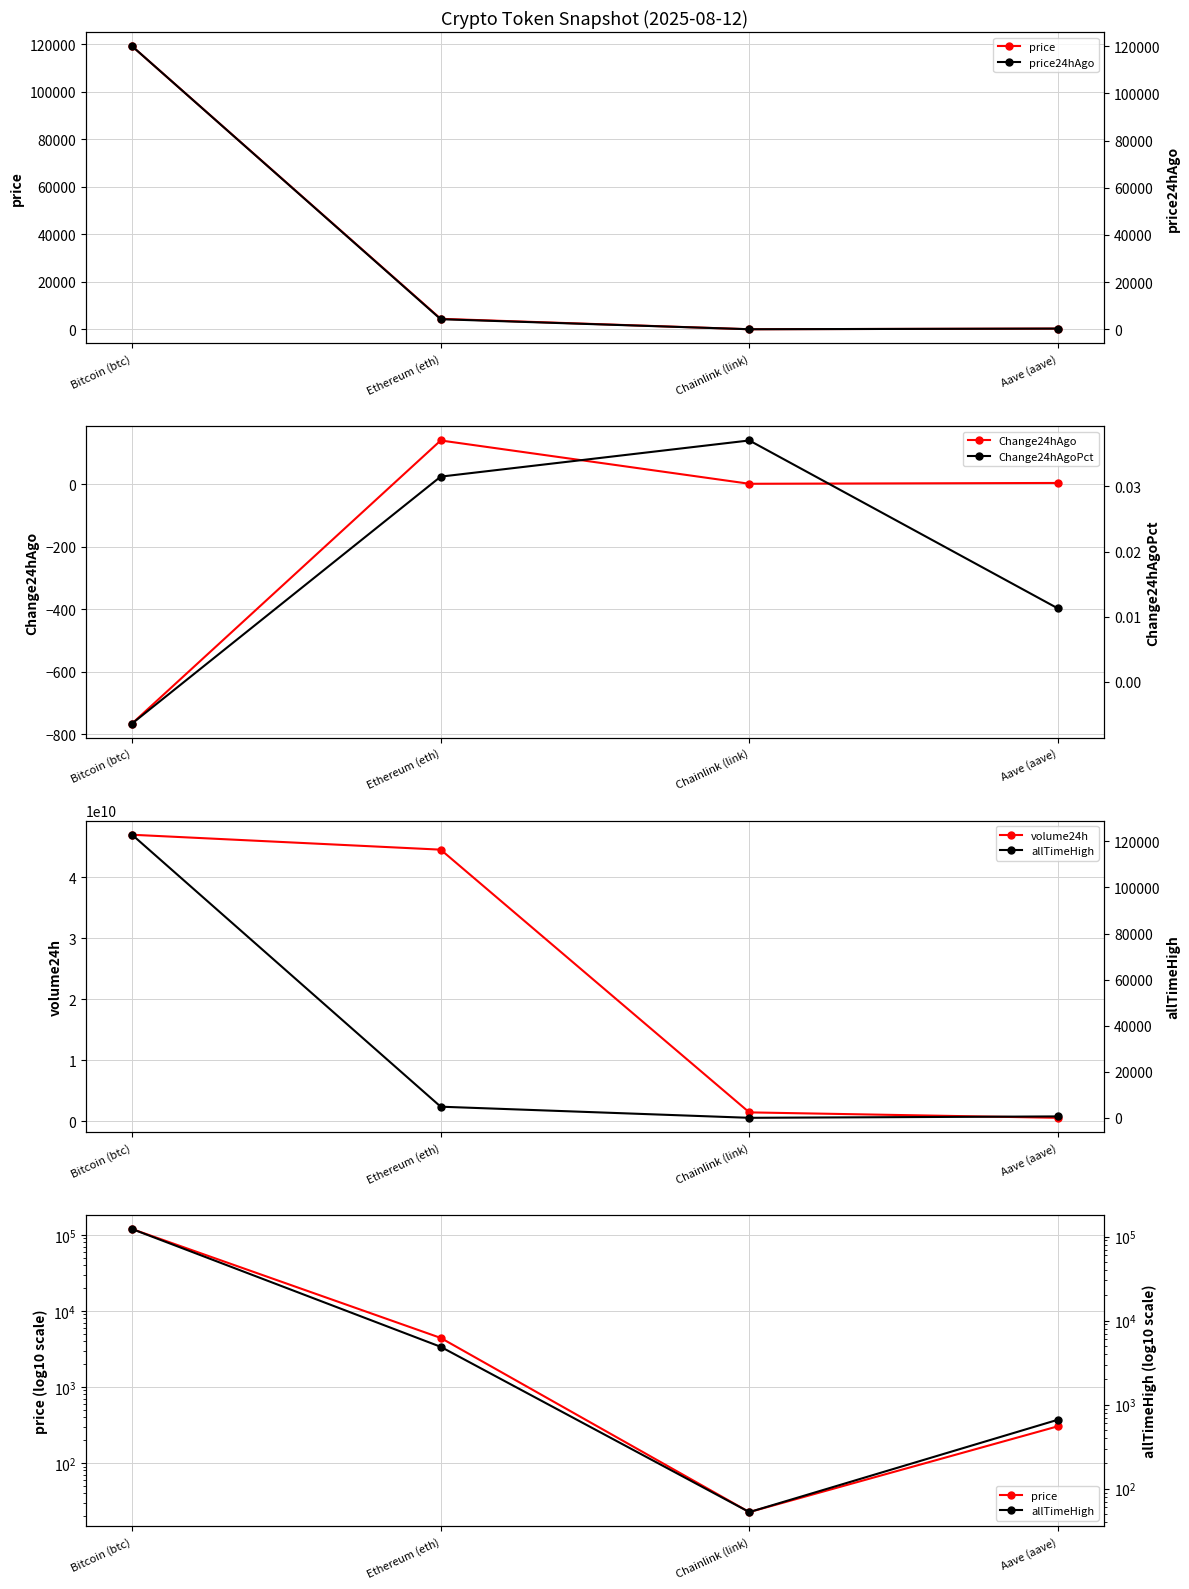

Is the value of volume24h at Bitcoin (btc) greater than the value of price at Ethereum (eth)?

Yes